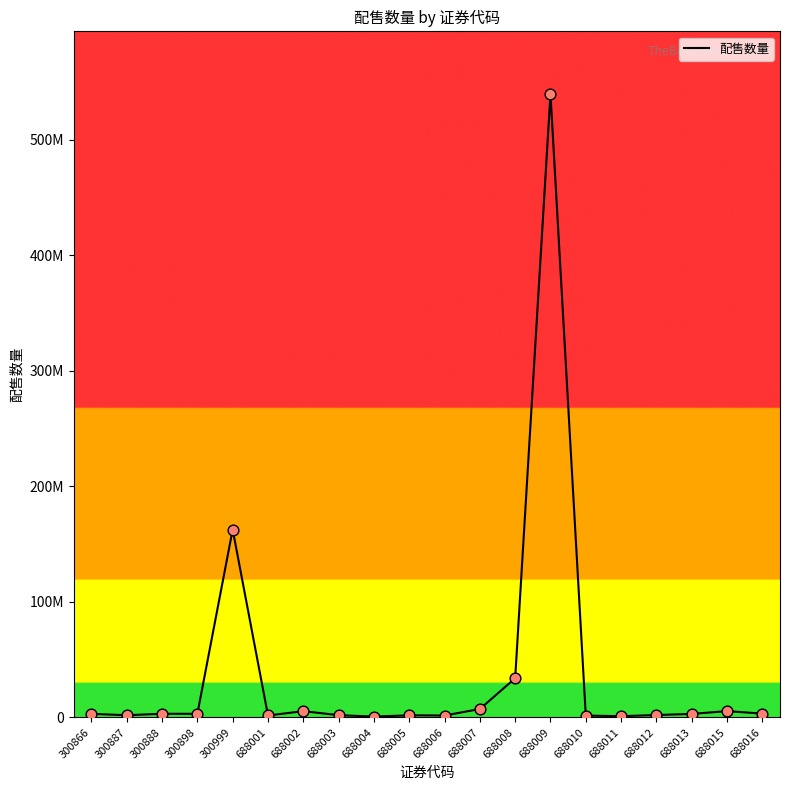

What is the ratio of the value at 688009 to the value at 688006?

329.3